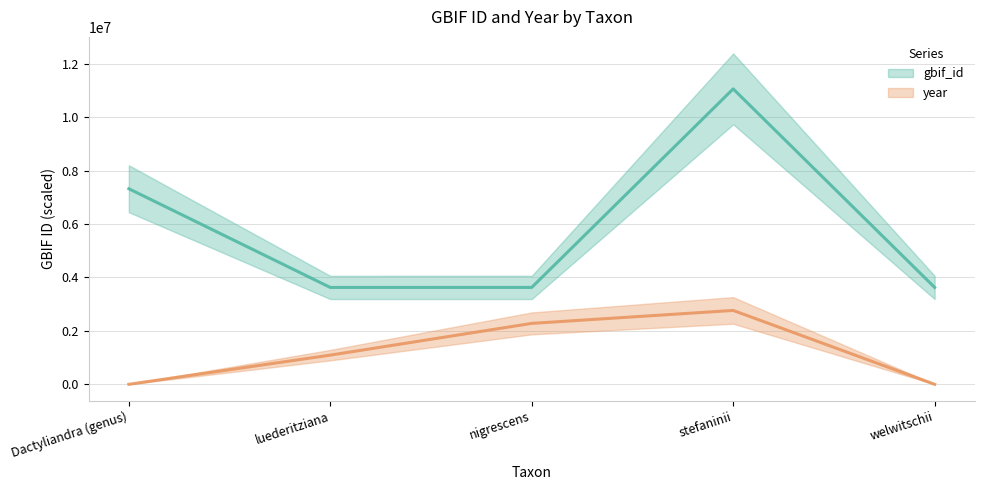

At which label does gbif_id first exceed 3625036?

Dactyliandra (genus)